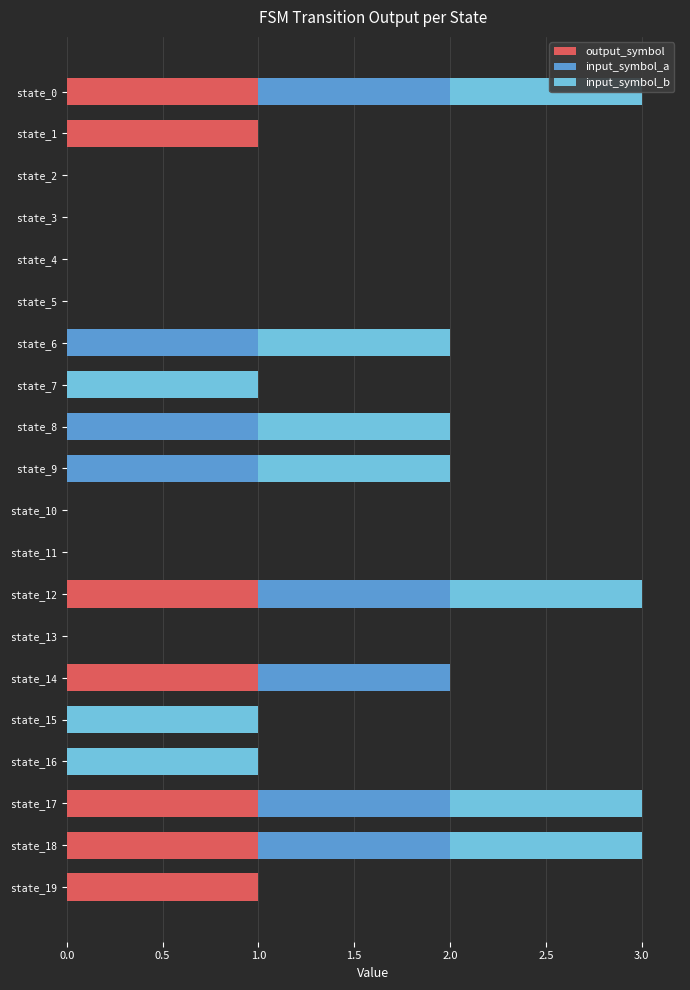

Rank the series by their average value, from highest to lowest.

input_symbol_b, input_symbol_a, output_symbol